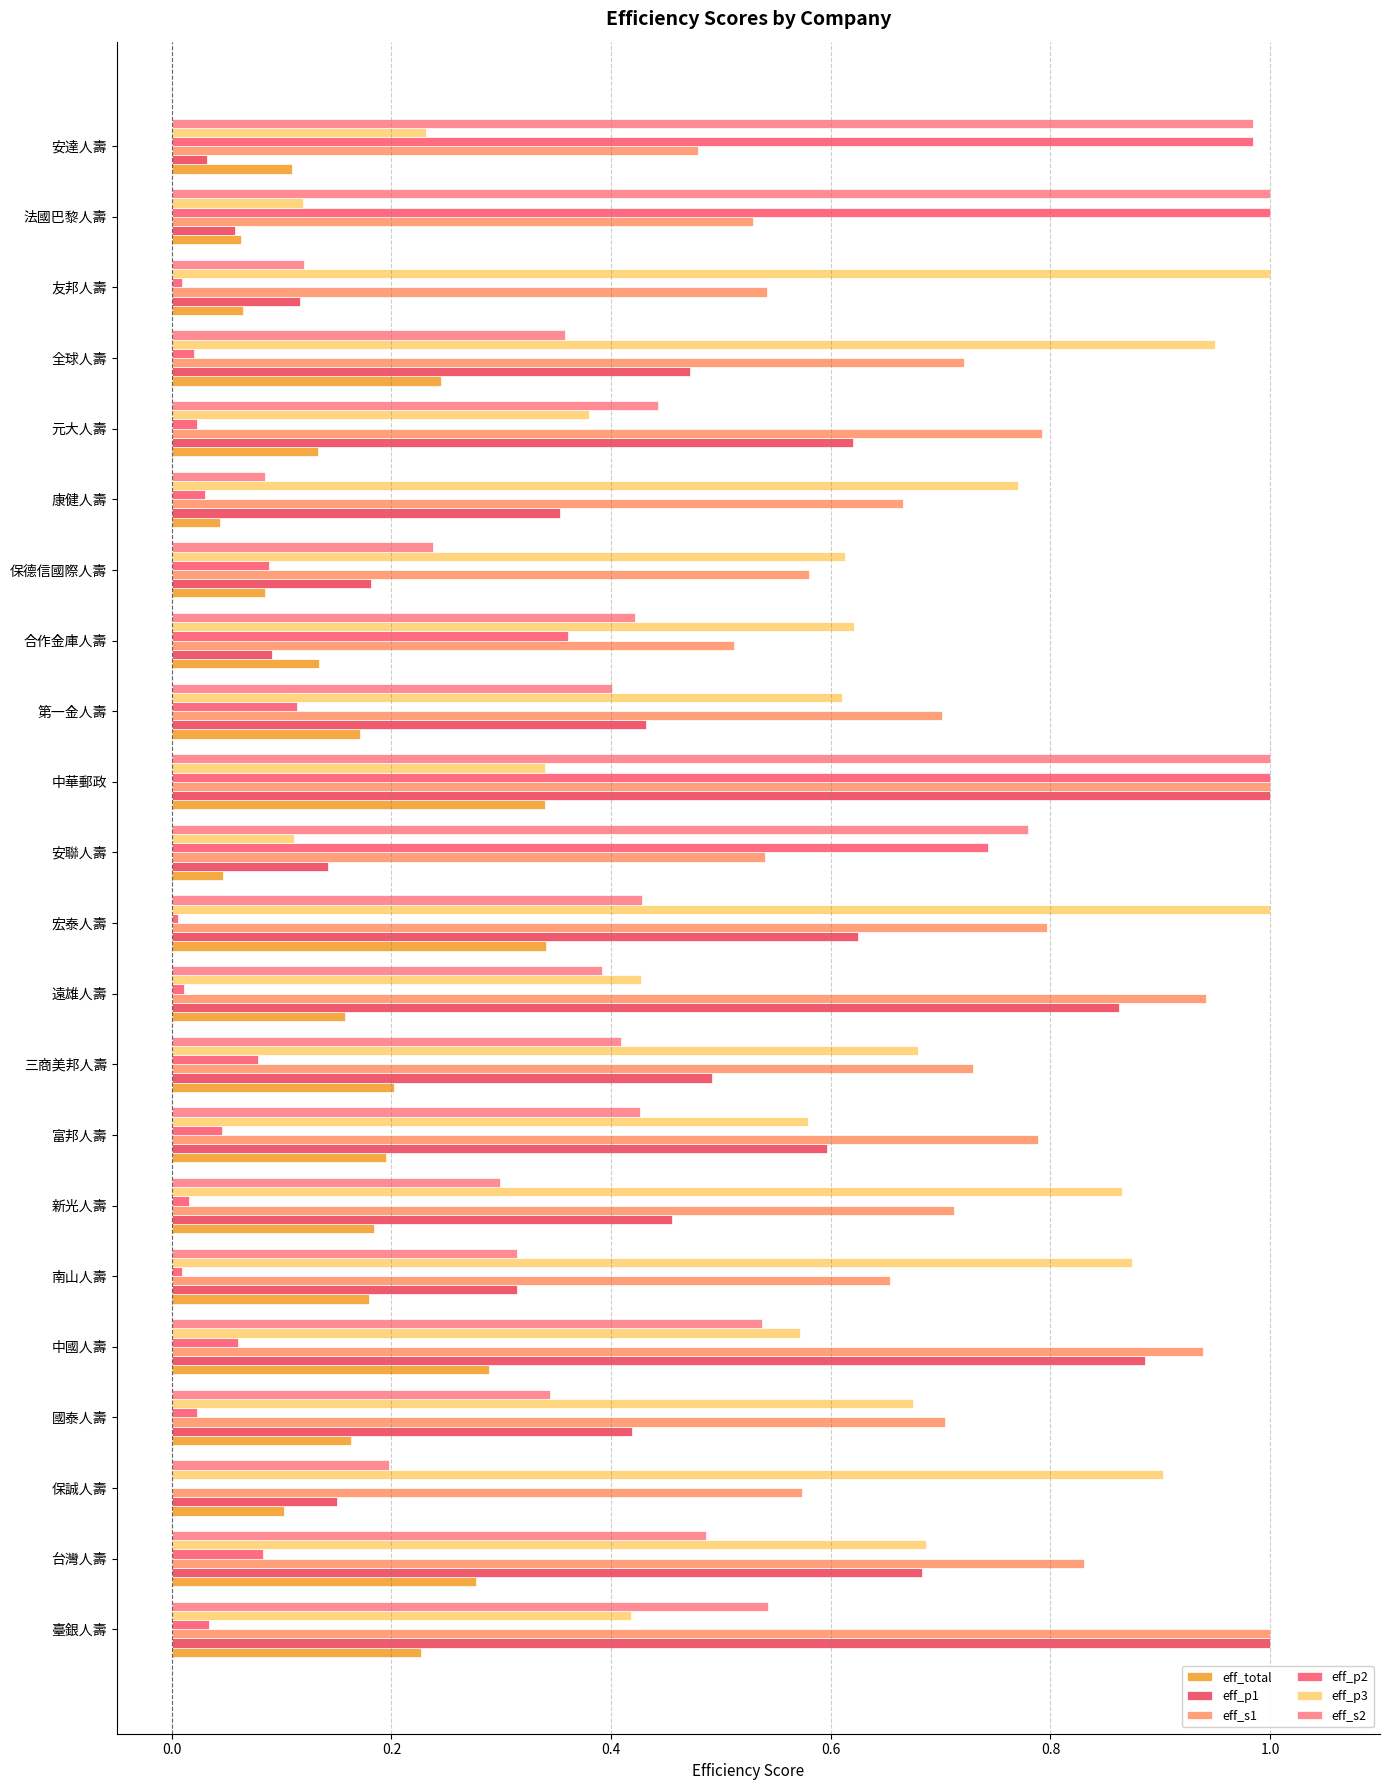

At how many categories does at least one series exceed 0?

22